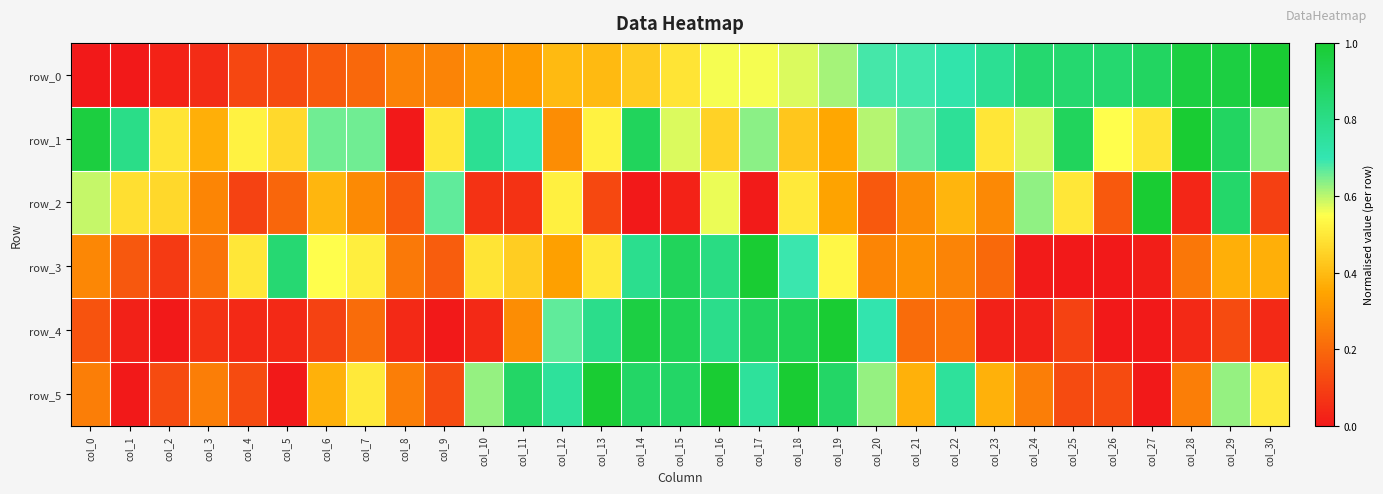

What is the sum of all row_1 values?

18.6